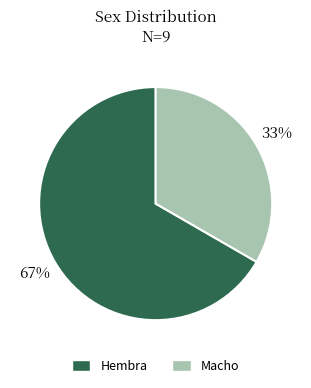

Combined, do Macho and Hembra account for over 50%?

Yes